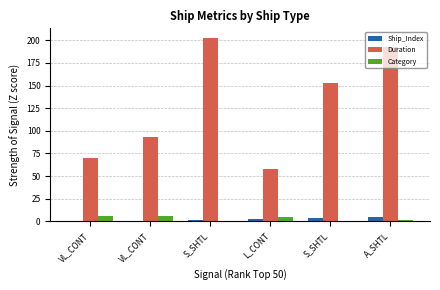

Rank the series at VL_CONT from highest to lowest value.

Duration, Category, Ship_Index